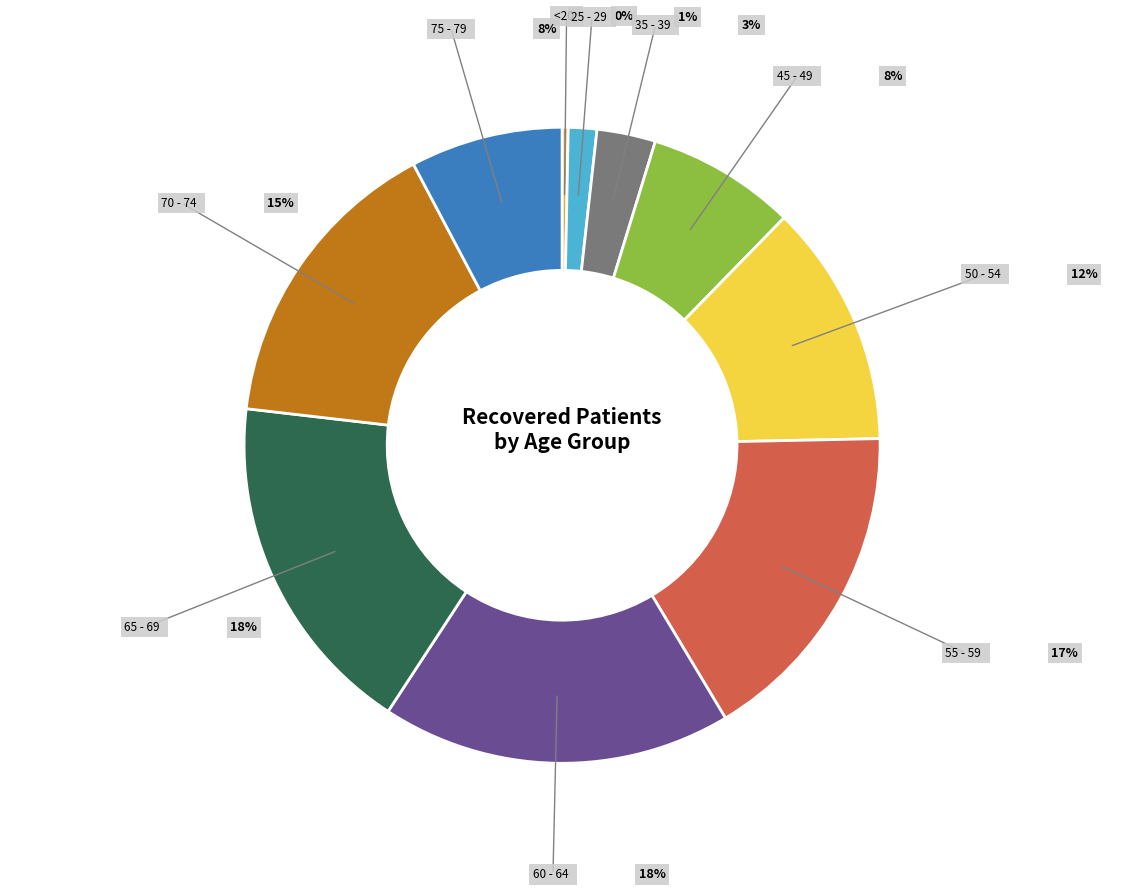

To the nearest percent, what is the average slice percentage?

10%